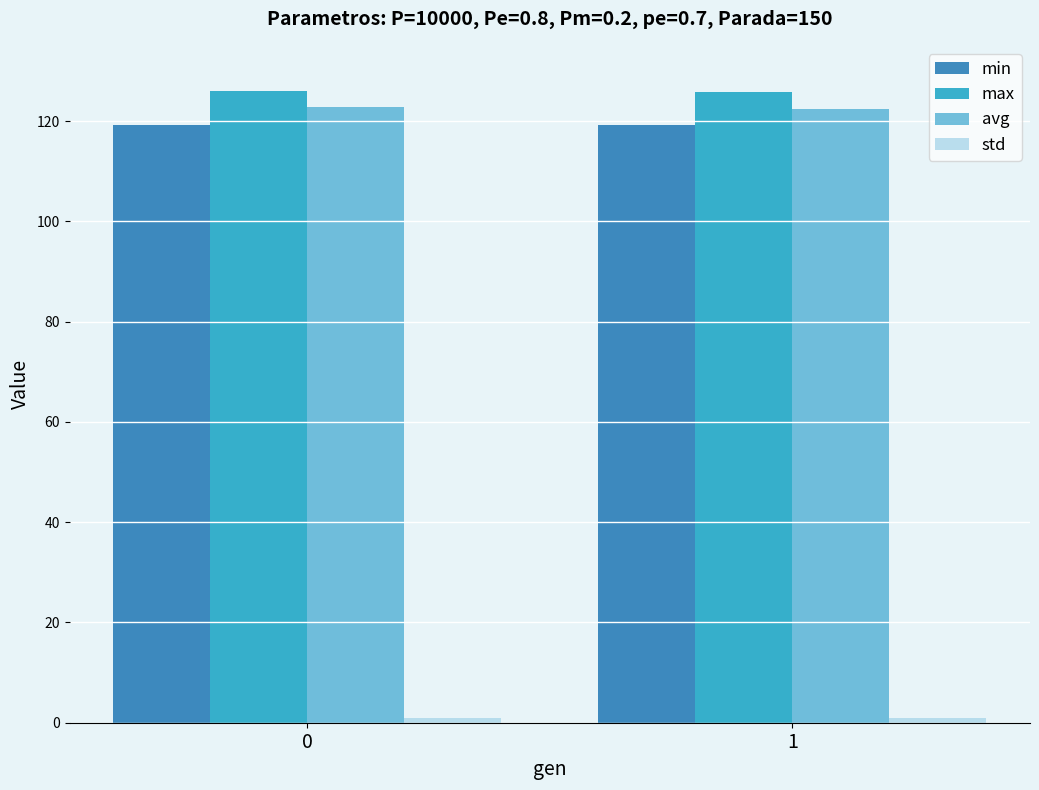

What is the lowest value of the min series?

119.2